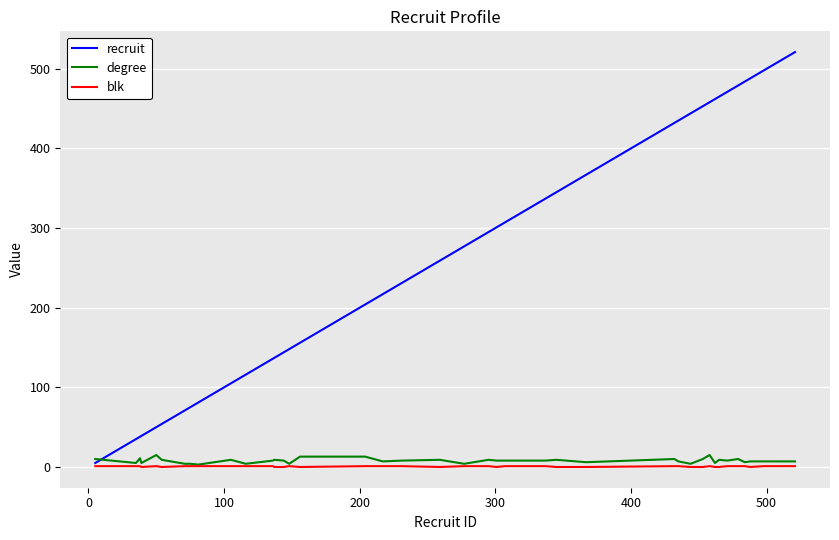

What is the maximum value for degree?

15